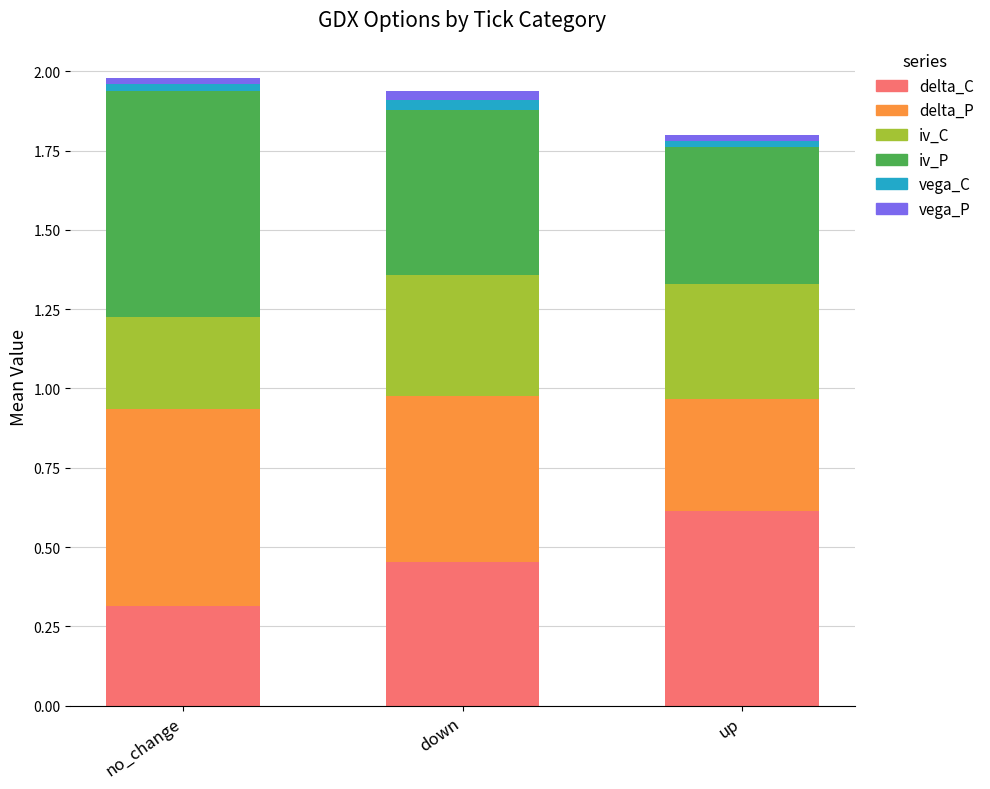

What is the sum of all delta_C values?

1.4